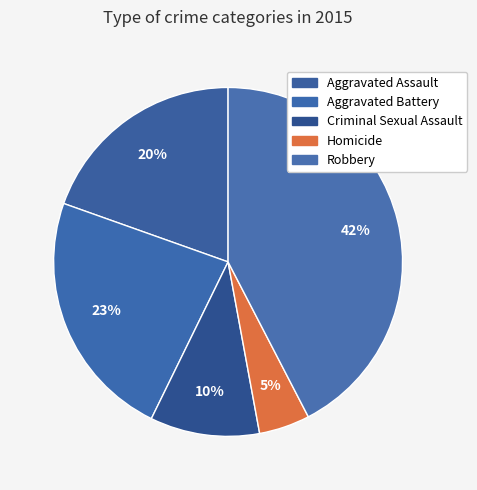

Is it true that Aggravated Assault is 20% of the pie?

True